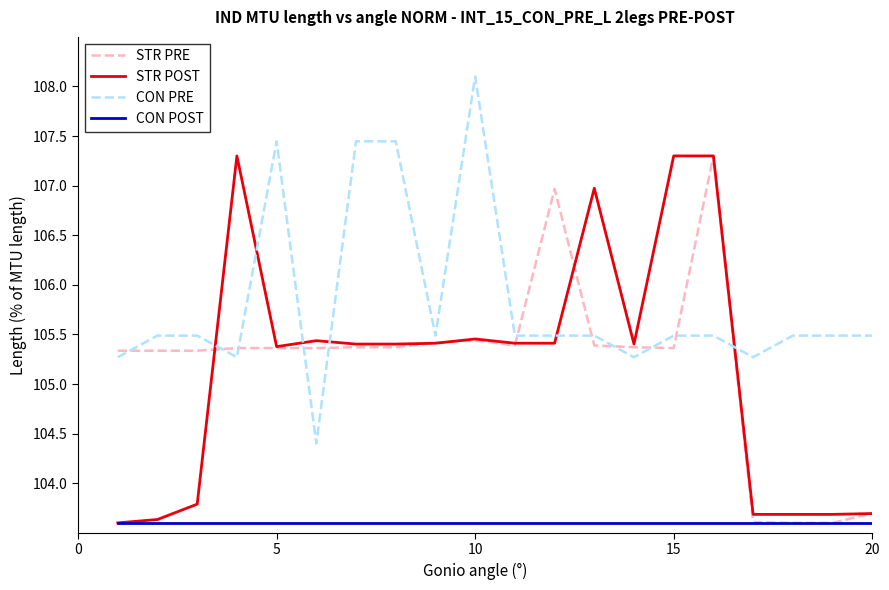

How many series are shown in this chart?

4